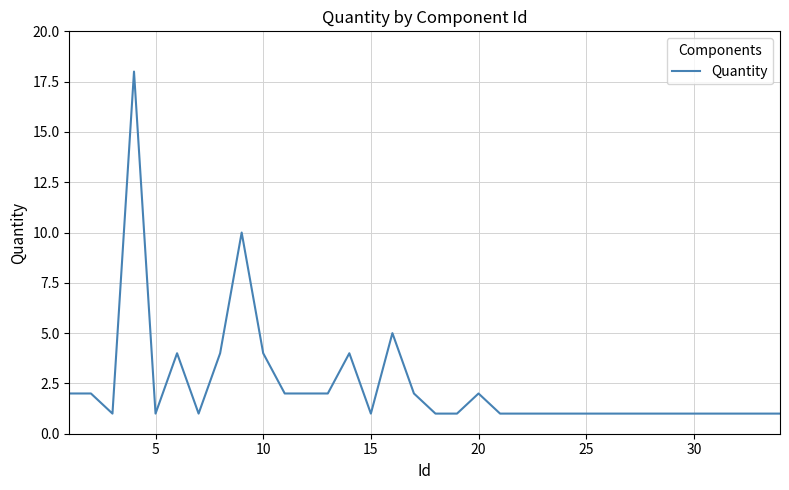

What is the greatest value displayed?

18